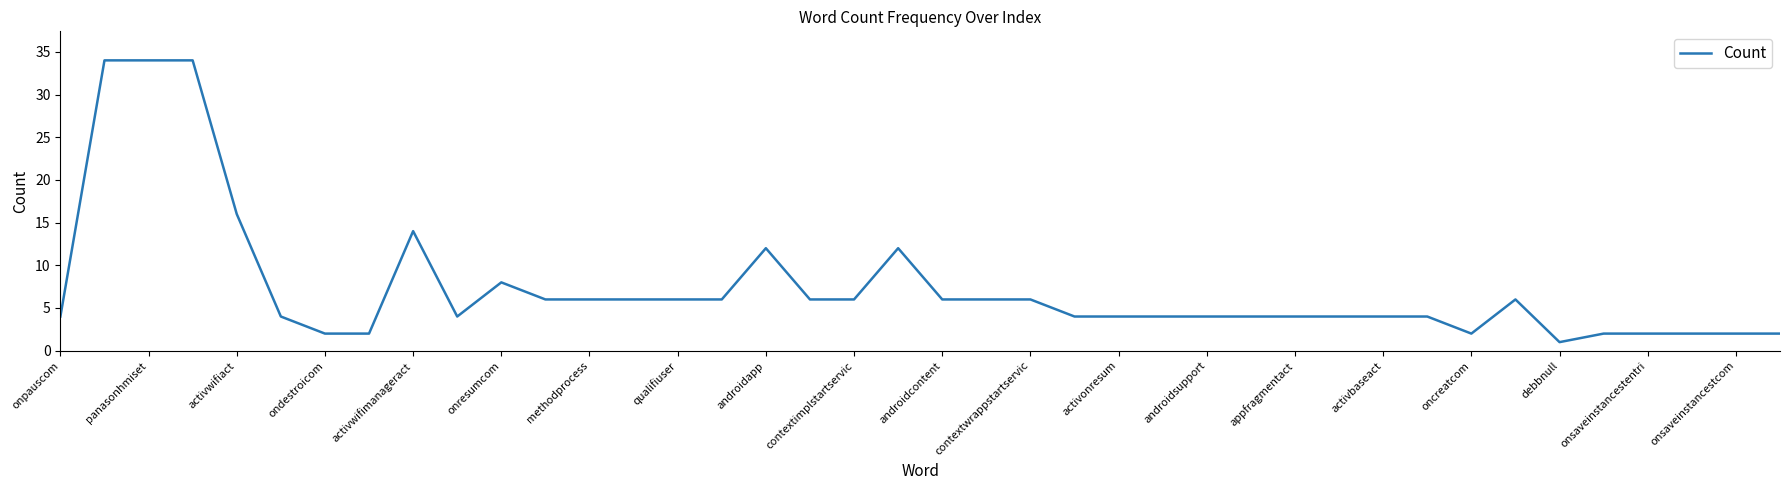

How many categories are shown in the chart?

40